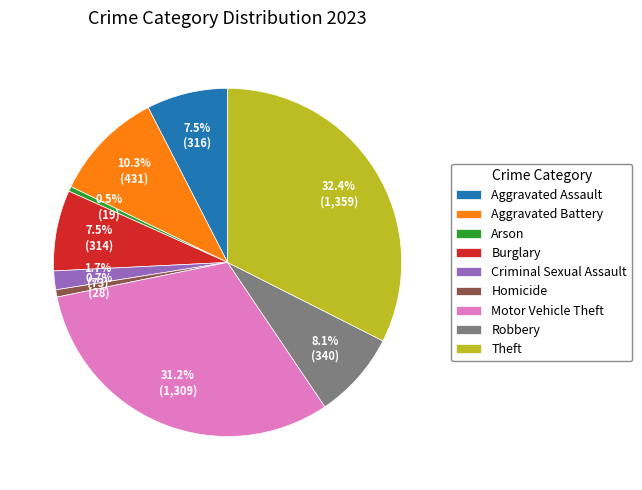

Does Robbery account for over 50% of the chart?

No